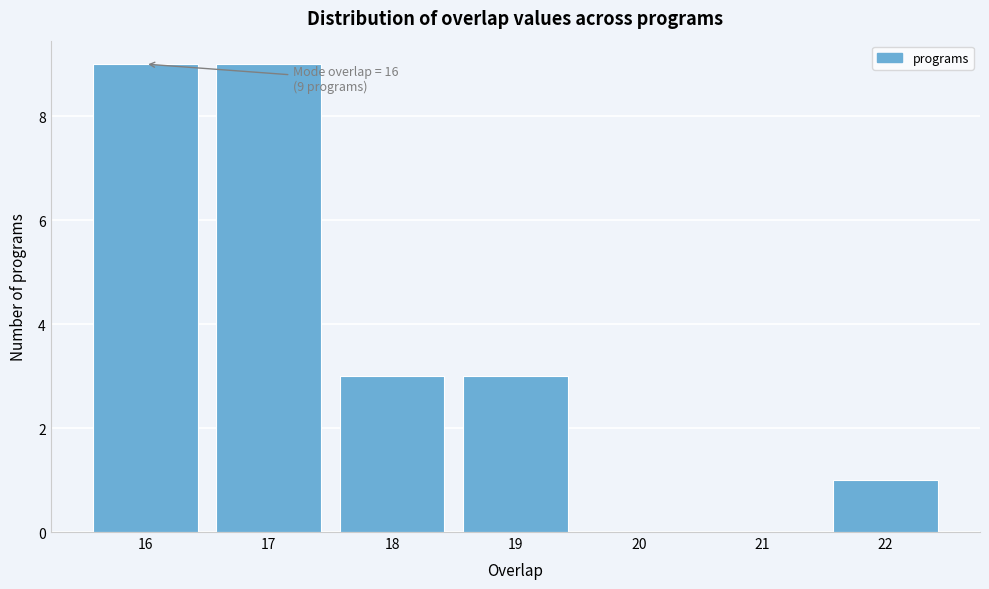

Reading right to left, list all the values displayed in this chart.

22=1	21=0	20=0	19=3	18=3	17=9	16=9